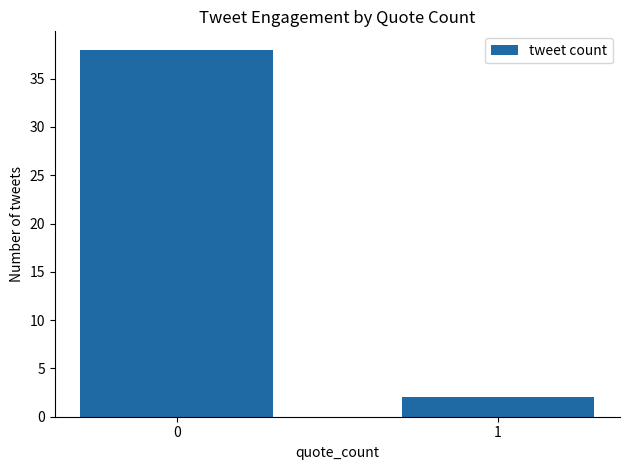

What is the value of the 2nd bar from the left?

2